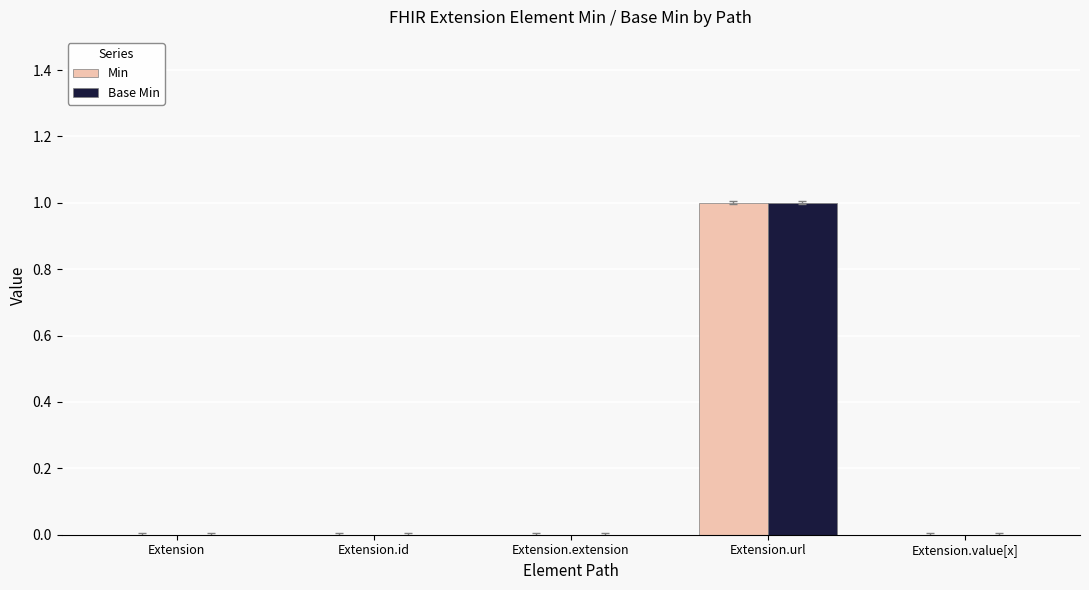

What is the total value across all series at Extension.url?

2